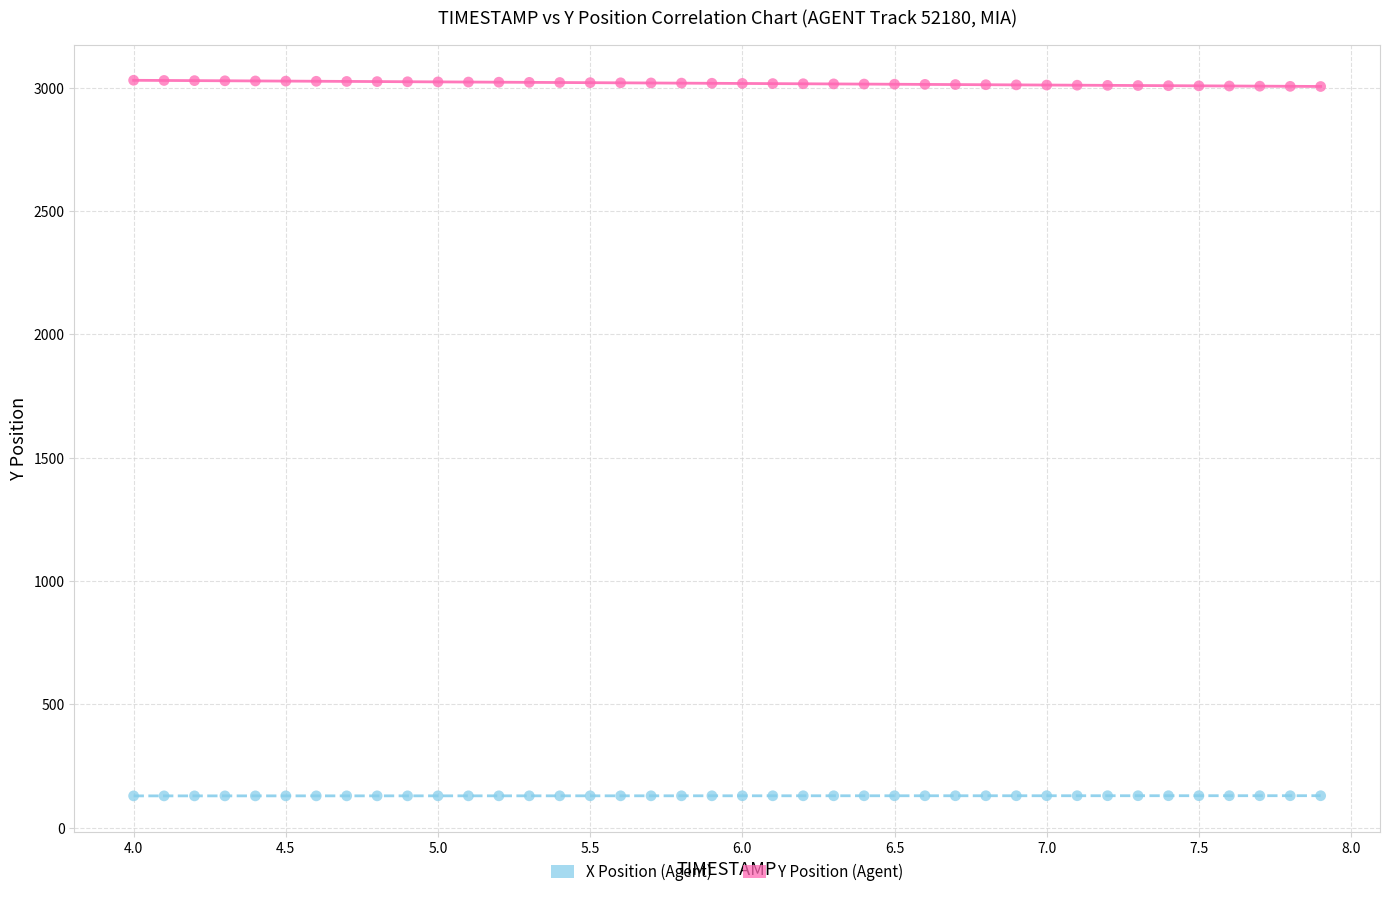

What are all the series names shown in the legend?

X Position (Agent), Y Position (Agent)